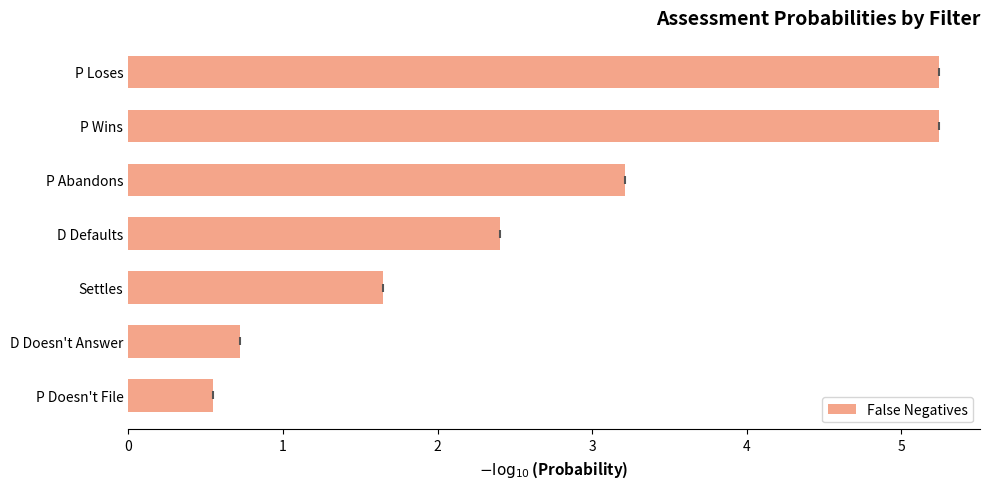

Does the chart contain stacked bars?

No